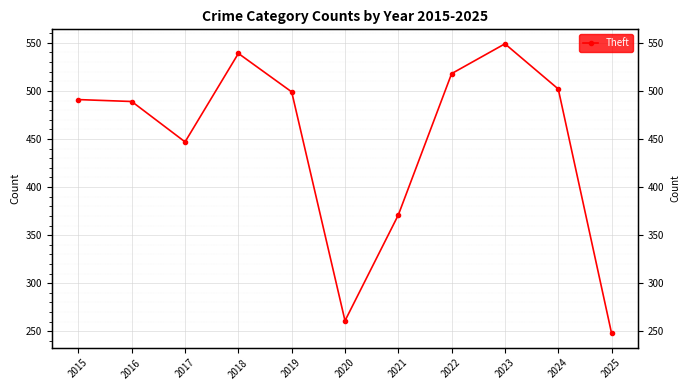

What is the change in value from 2019 to 2023?

+50